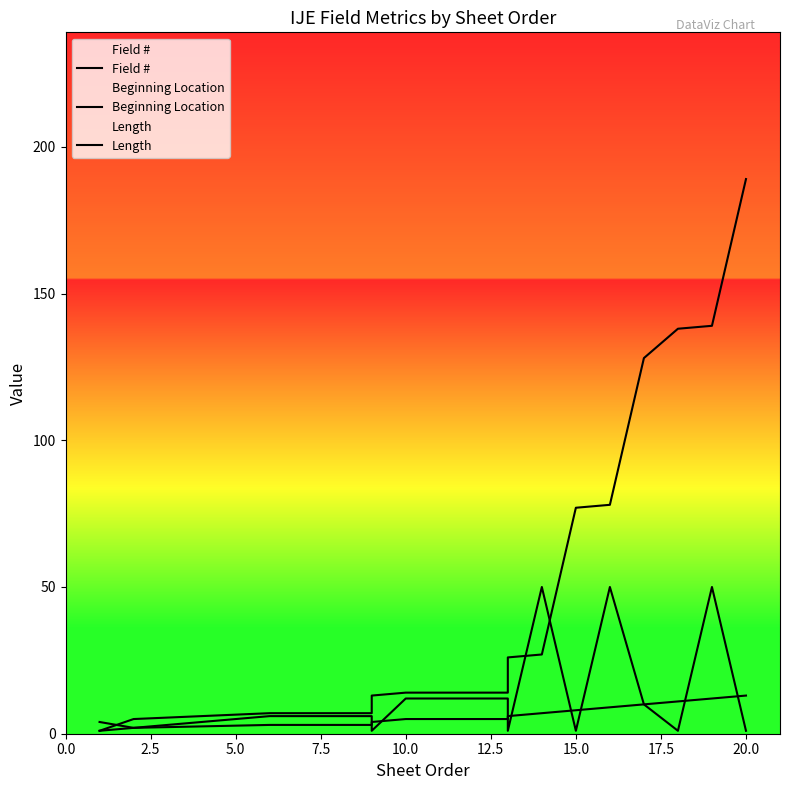

What is the value of the Field # point at the 1st from the left?

1